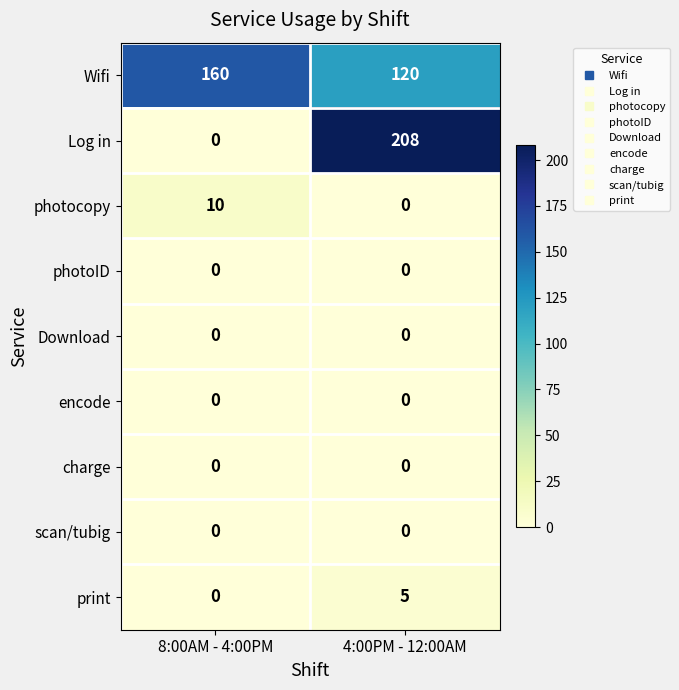

At how many categories does at least one series exceed 4?

2